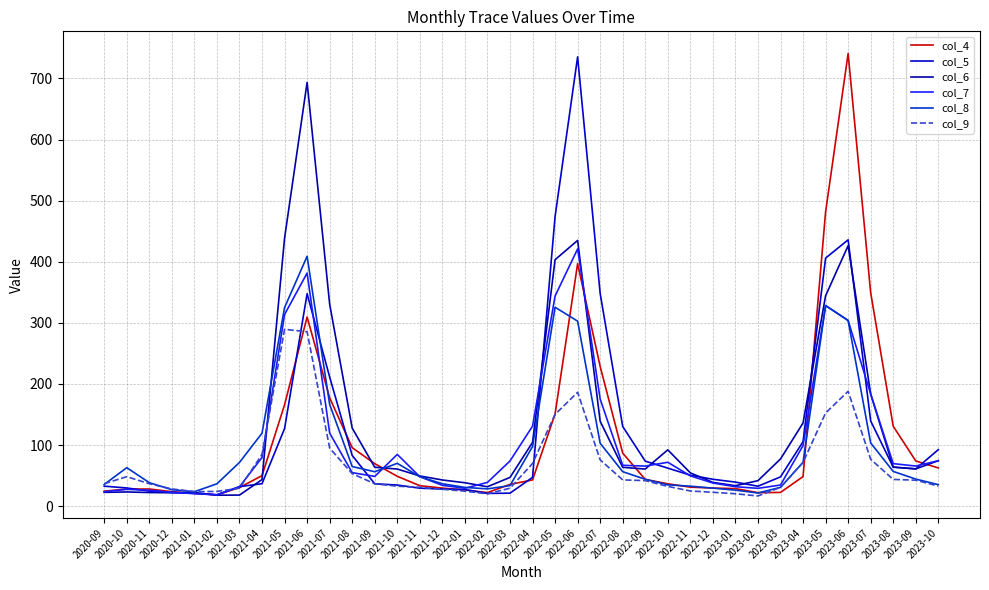

What is the label of the 9th point from the right?

2023-02